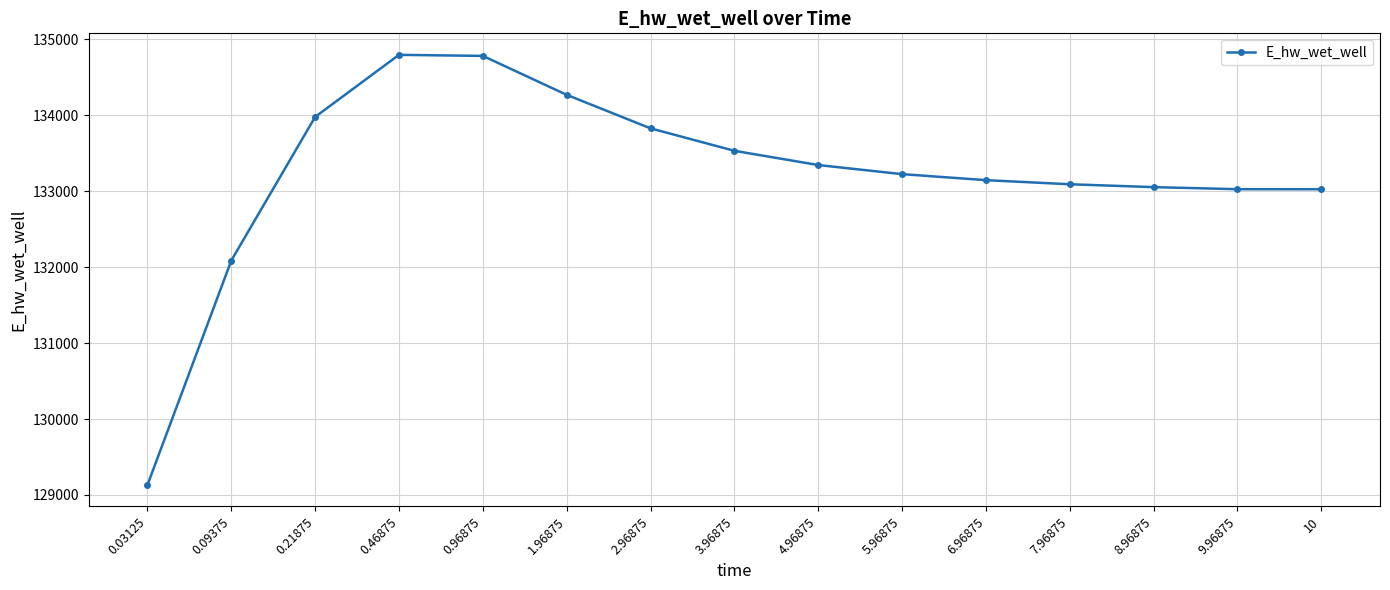

What is the maximum value shown in the chart?

134793.8